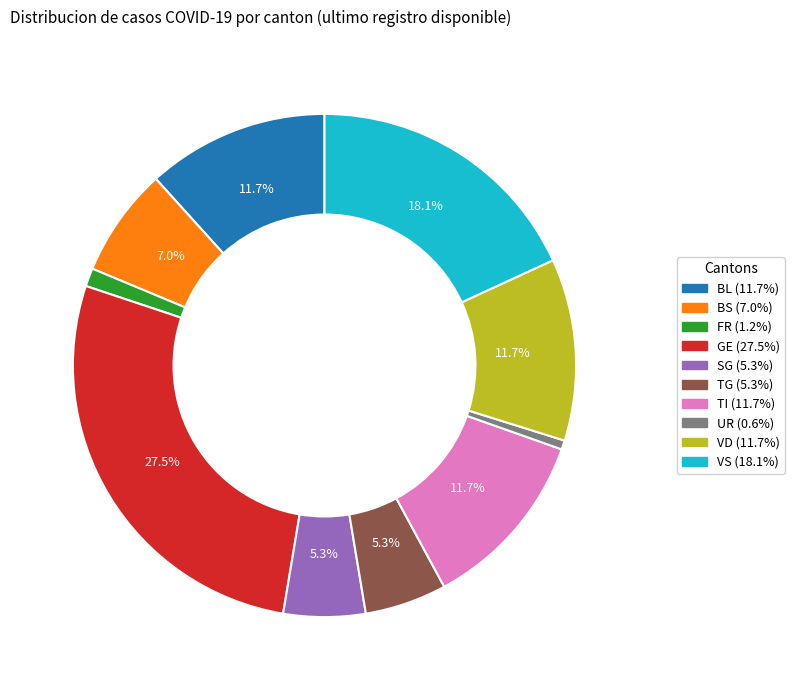

Is there any slice that represents more than half of the pie?

No